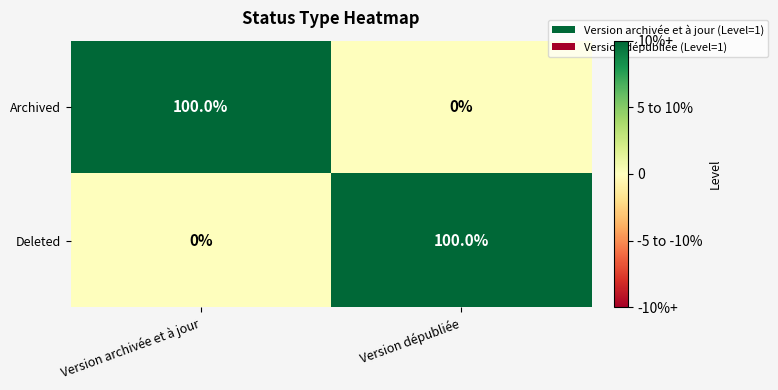

What value does the Archived series have at Version archivée et à jour, to the nearest 10?

100